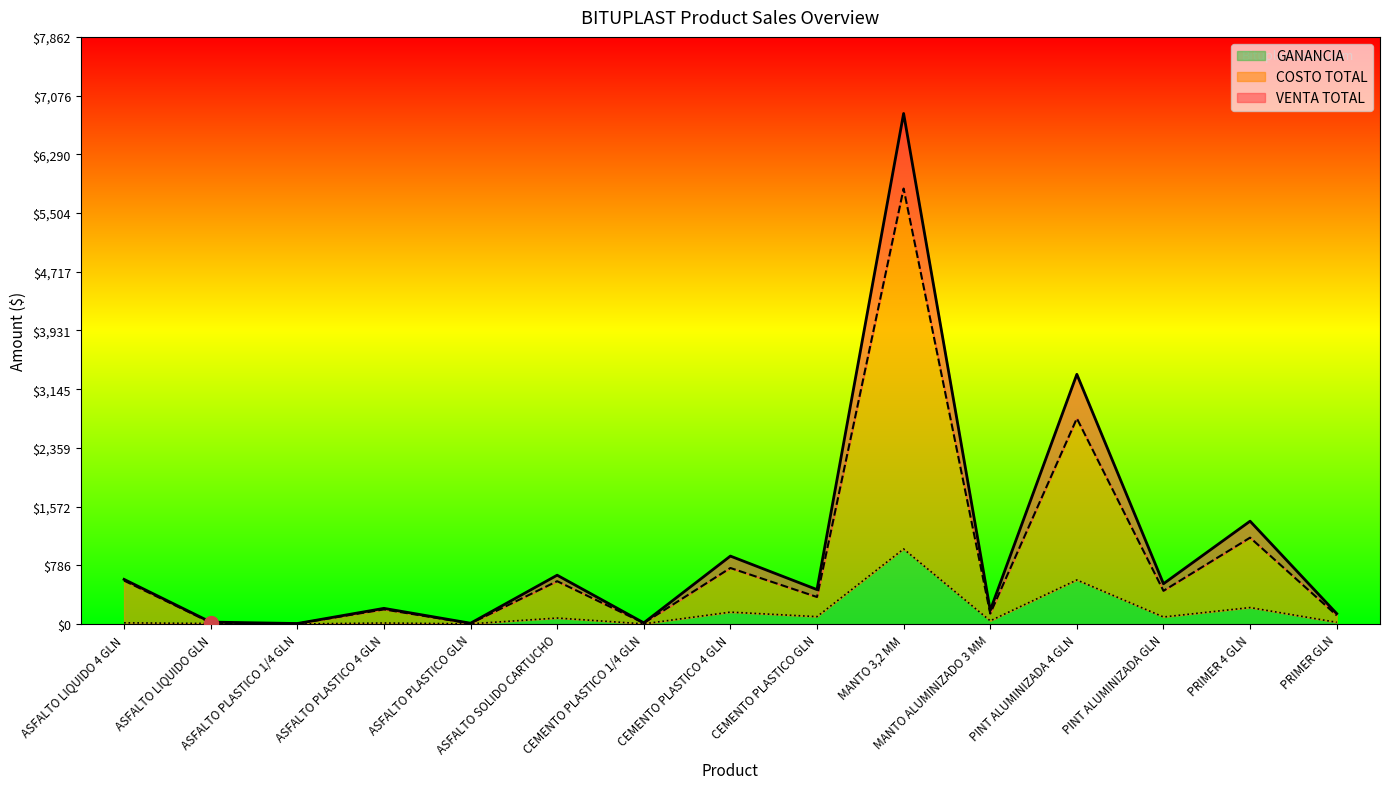

Is the value of GANANCIA at MANTO ALUMINIZADO 3 MM greater than the value of COSTO TOTAL at ASFALTO PLASTICO 4 GLN?

No